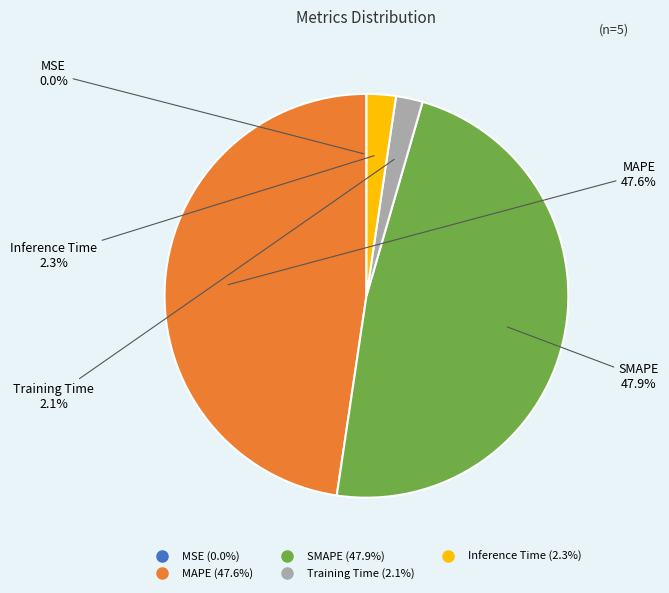

To the nearest percent, what is the difference between the largest and smallest slice percentages?

48%